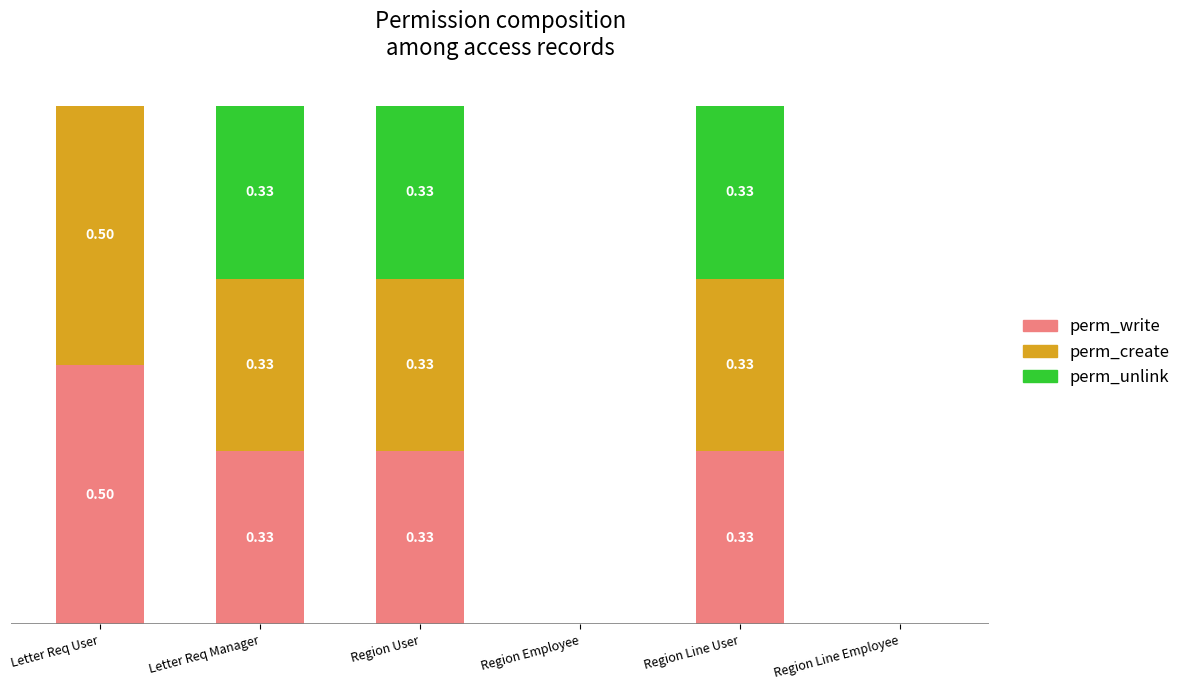

What are all the series names shown in the legend?

perm_write, perm_create, perm_unlink